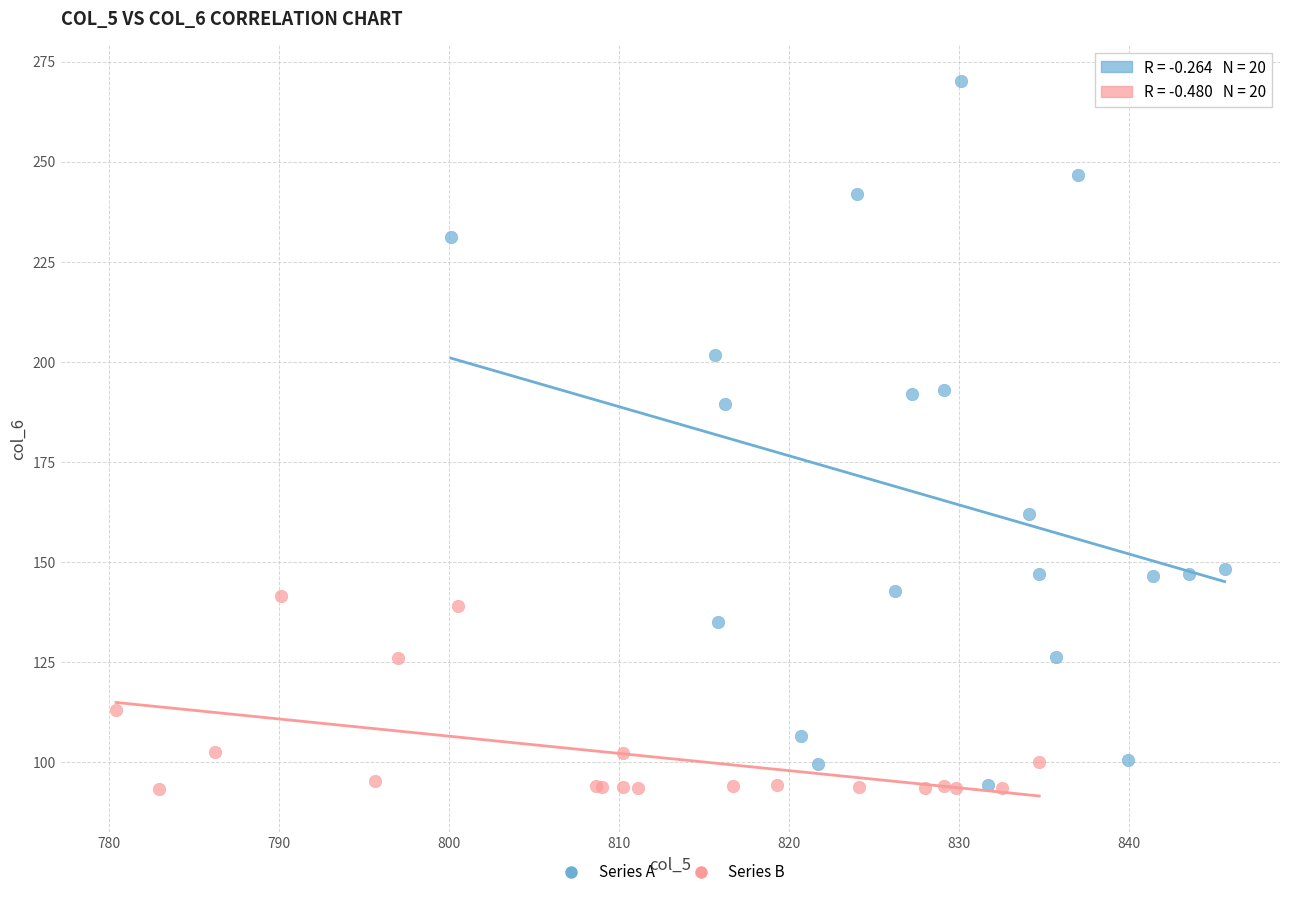

What are all the series names shown in the legend?

Series A, Series B